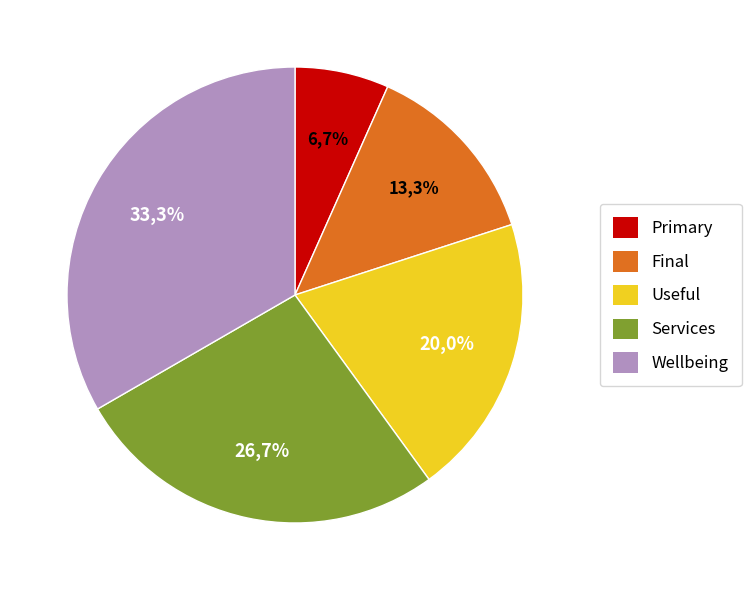

Which category has the biggest portion of the pie?

Wellbeing